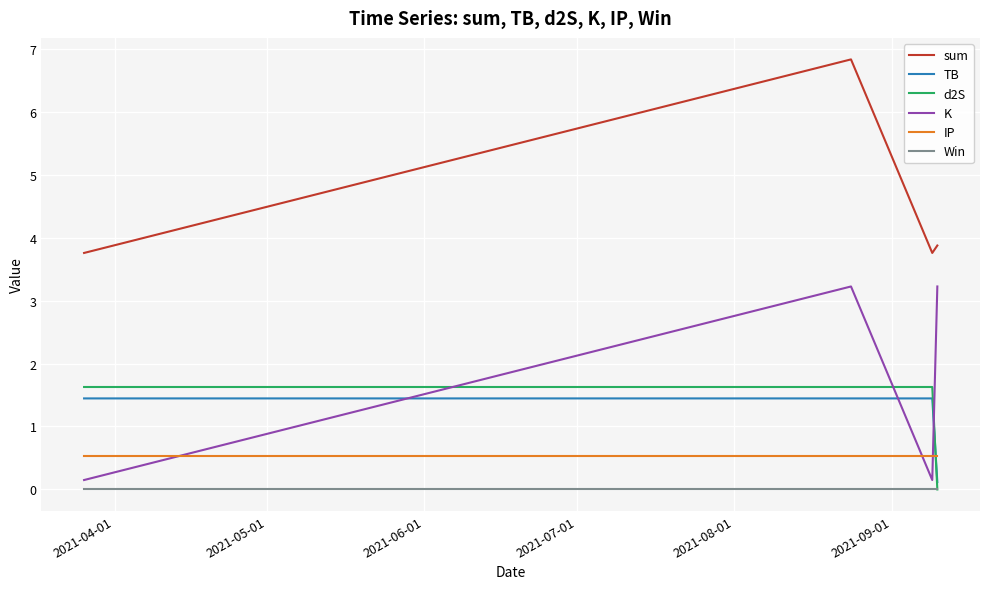

True or false: d2S and IP intersect in this chart.

True